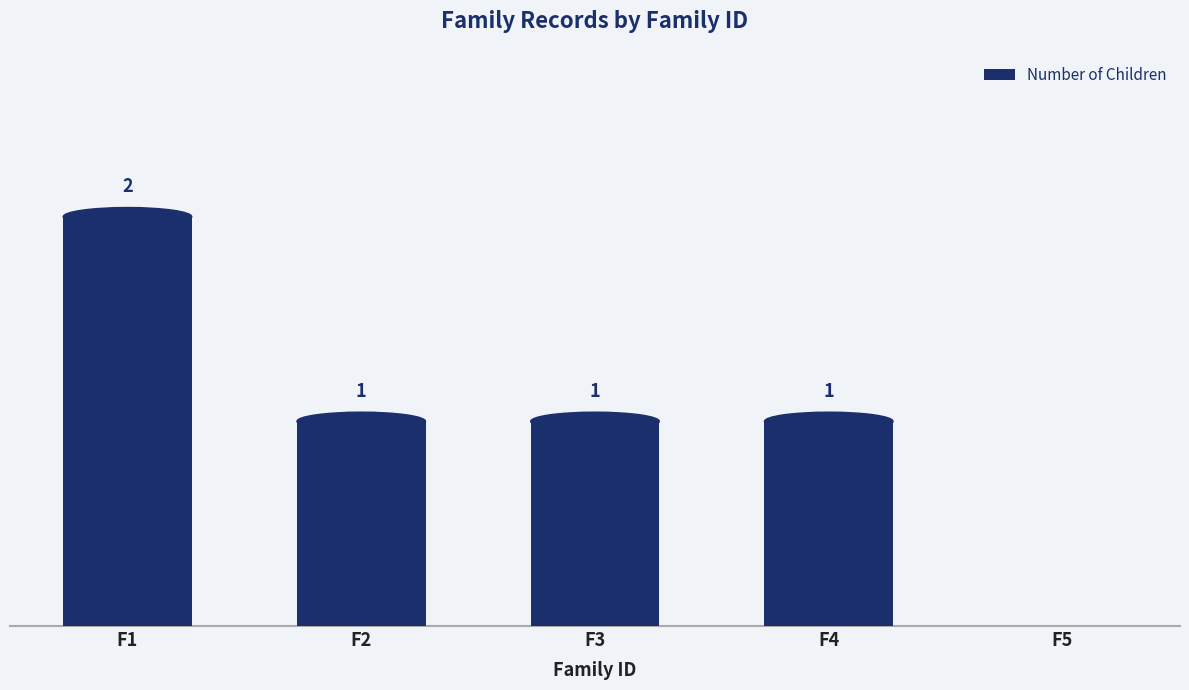

Between F3 and F1, which is larger?

F1